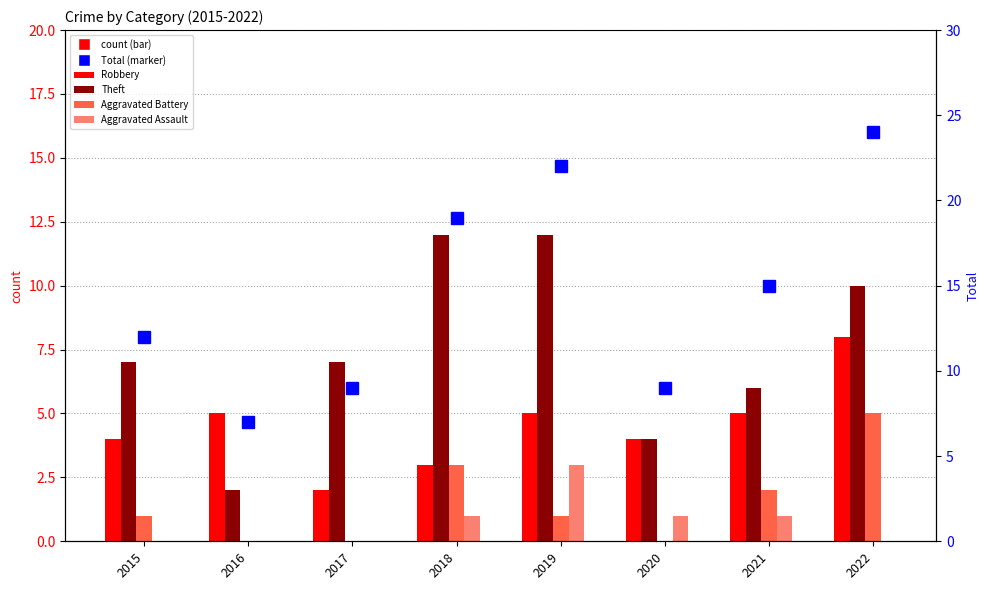

The value of Aggravated Battery at 2018 is 3. True or false?

True